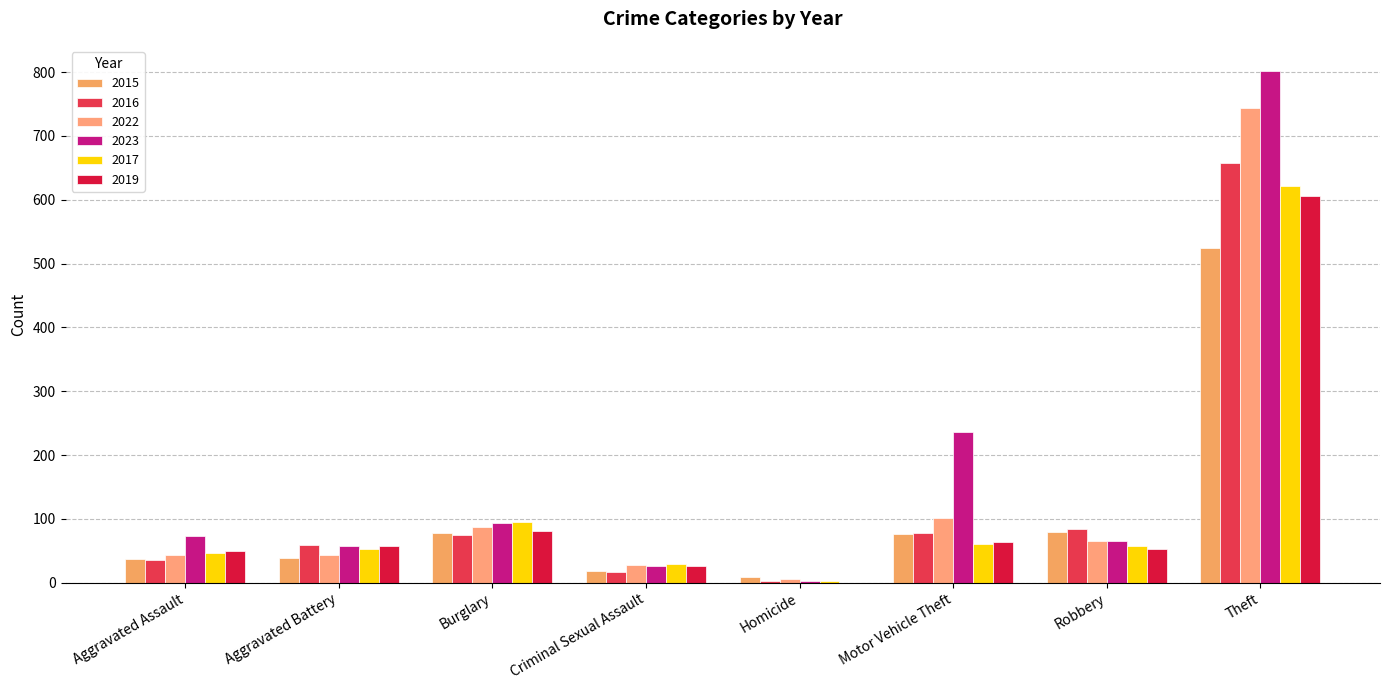

What is the total value across all series at Homicide?

24